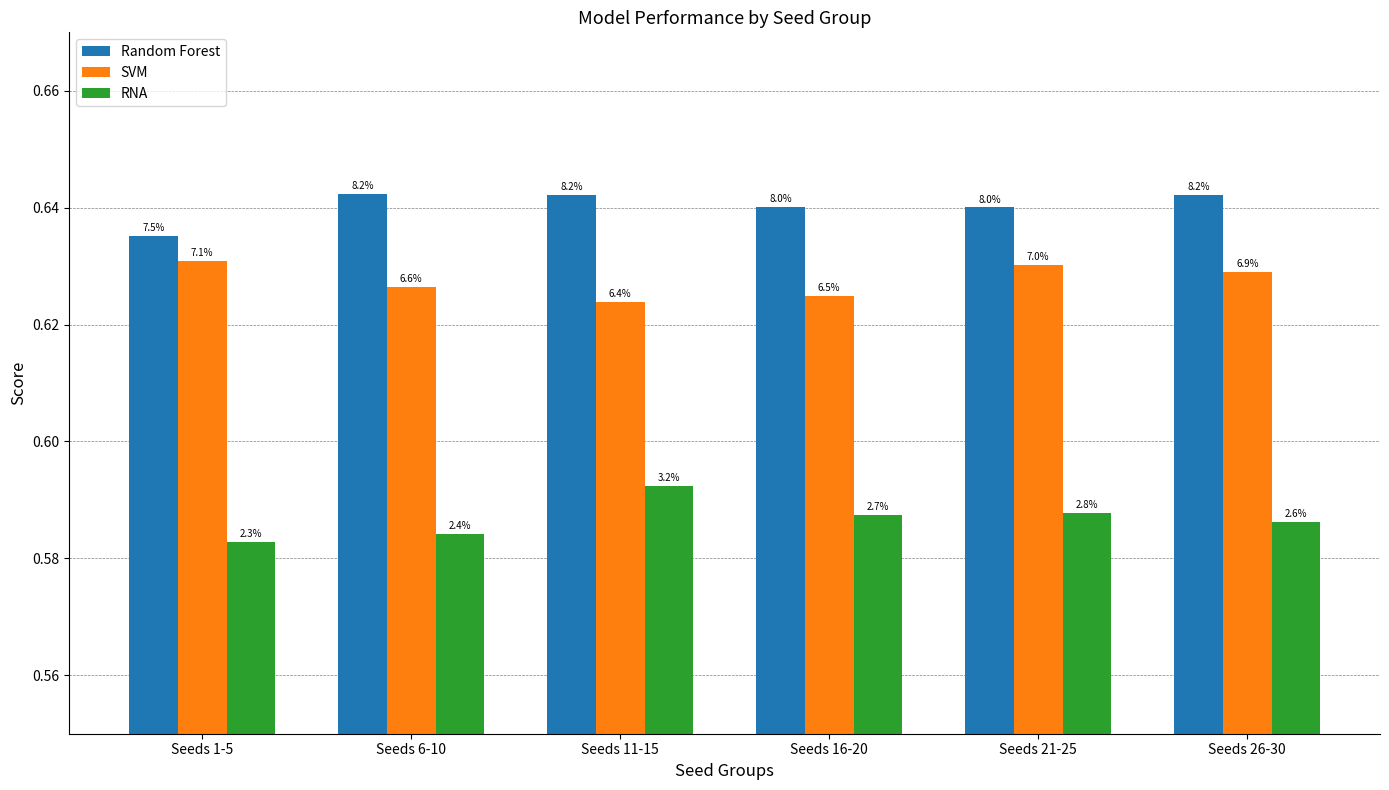

What are all the series names shown in the legend?

Random Forest, SVM, RNA